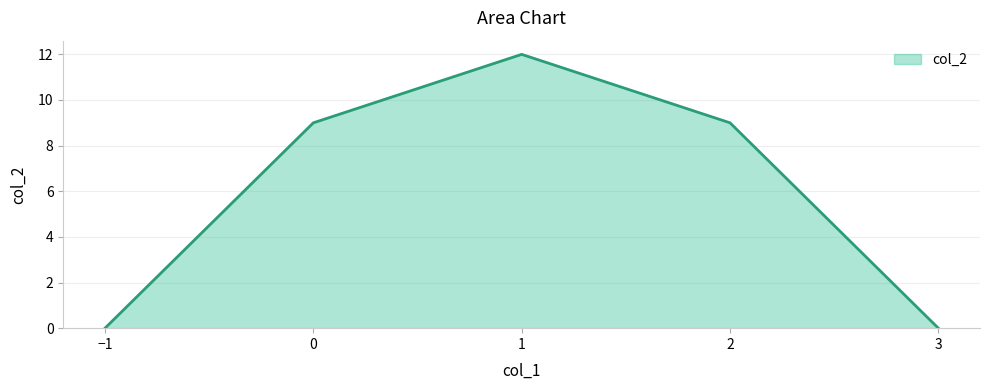

What position from the right is 1?

3